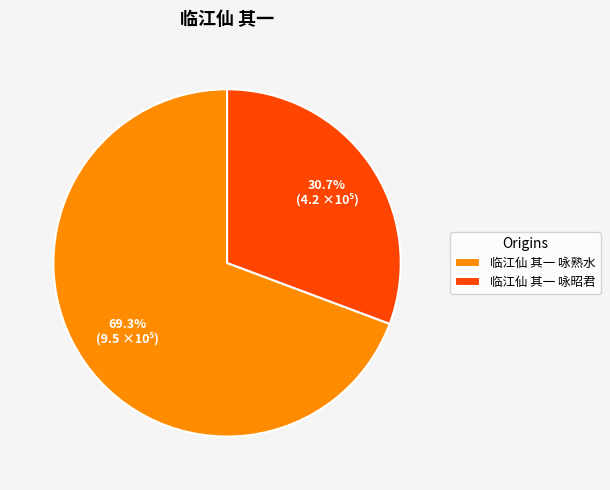

How many slices are in this pie chart?

2